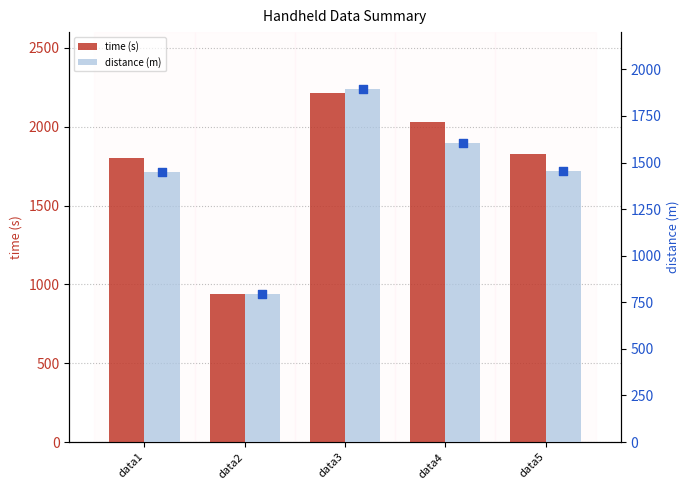

Is the value of time (s) at data2 greater than the value of distance (m) at data2?

Yes